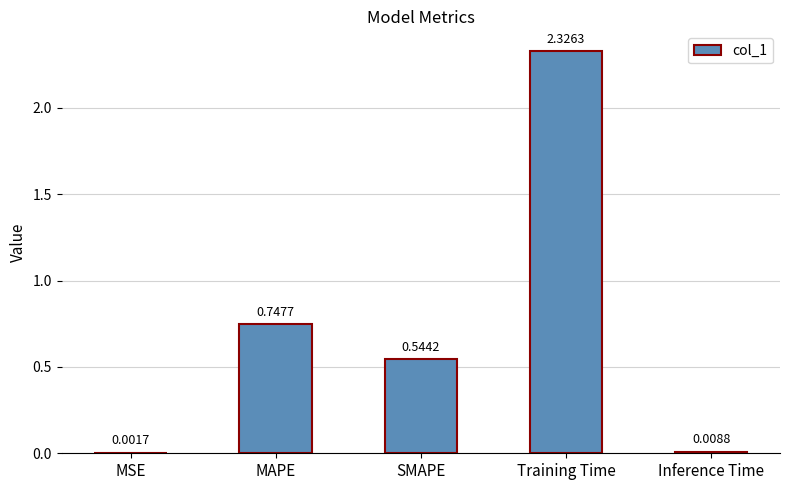

Between MSE and SMAPE, which is larger?

SMAPE